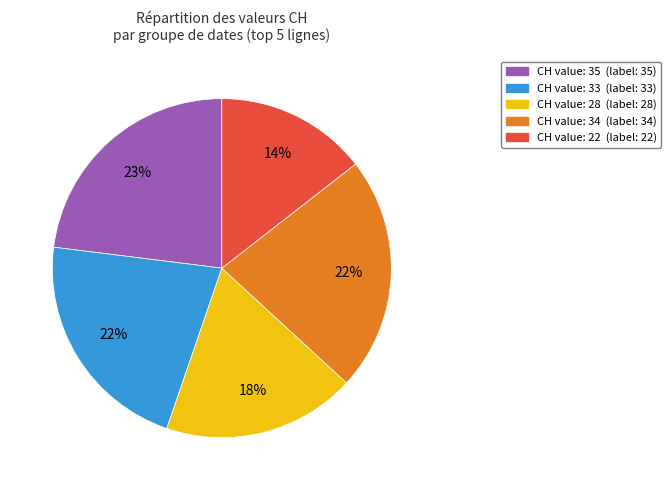

Does any single category account for the majority?

No